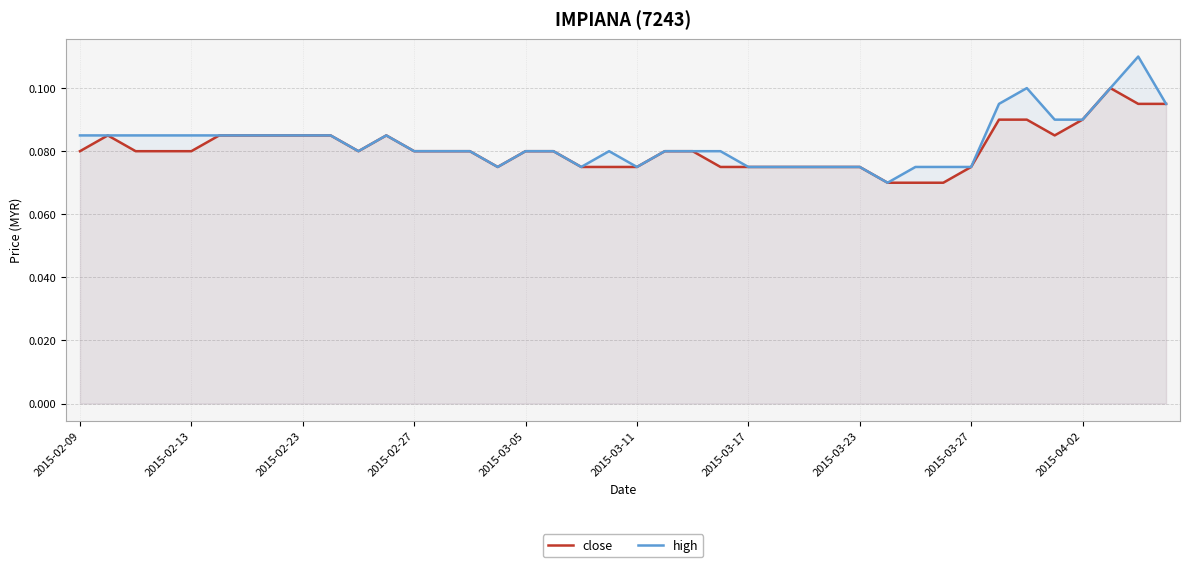

True or false: close and high cross at least once.

False